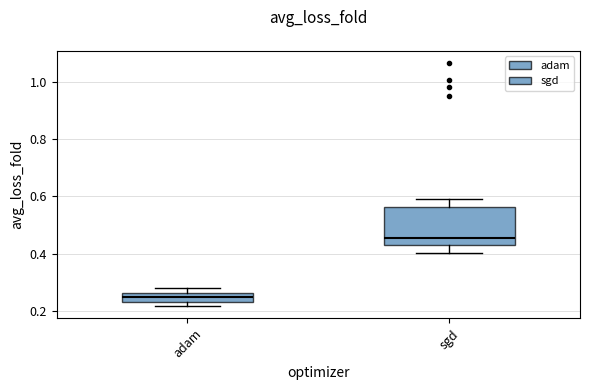

Reading left to right, read every box against the y-axis: the position of its median line, the range the box covers, and the ends of its whiskers. The values are not printed on the chart, so give them approximately, as read against the axis.

adam: median 0.24, box 0.22 to 0.26, whiskers 0.22 (just below the box's lower edge) to 0.28
sgd: median 0.46, box 0.42 to 0.56, whiskers 0.40 to 0.58